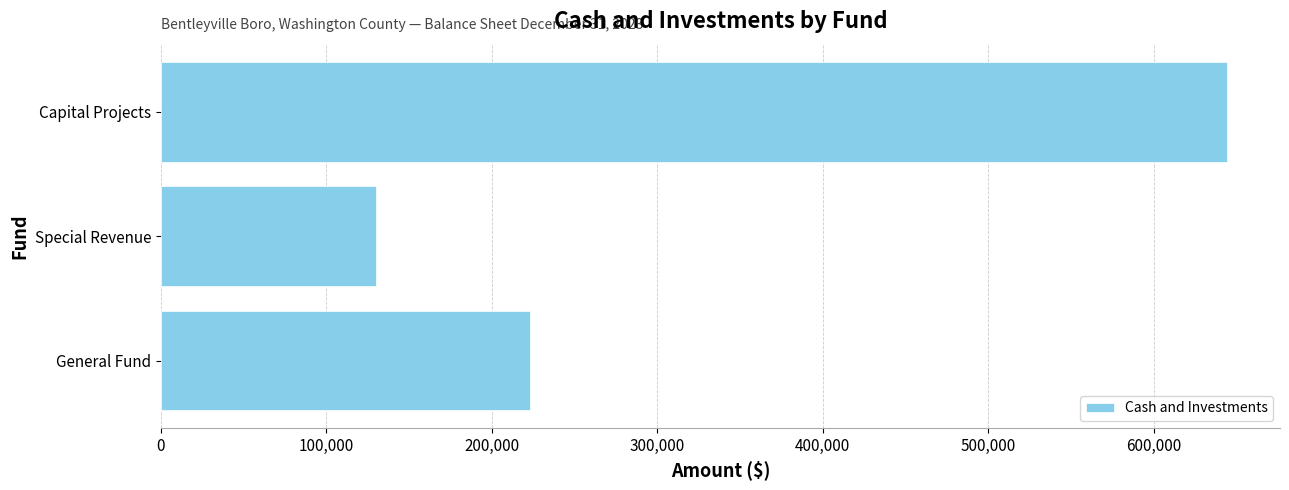

Which category has the lowest value across all series?

Special Revenue